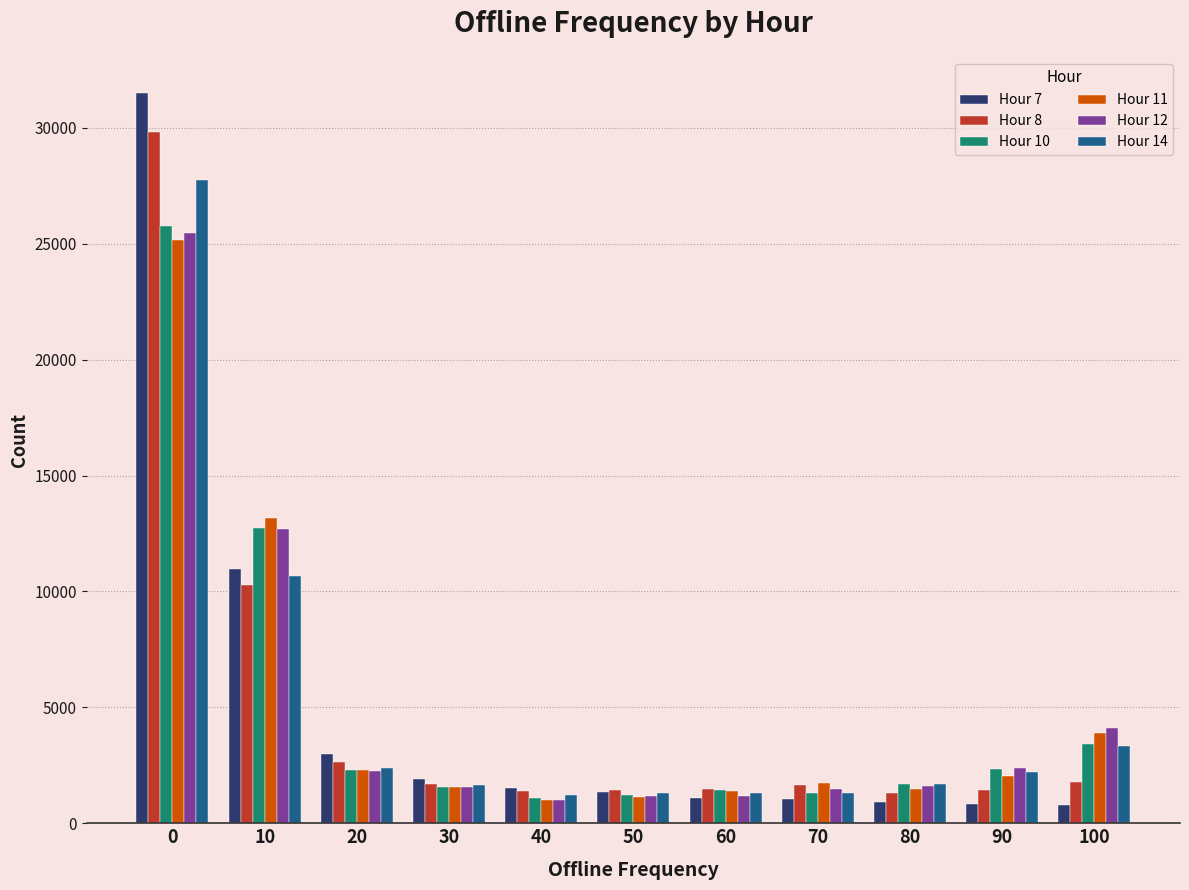

Is the value of Hour 12 at 30 greater than the value of Hour 14 at 0?

No